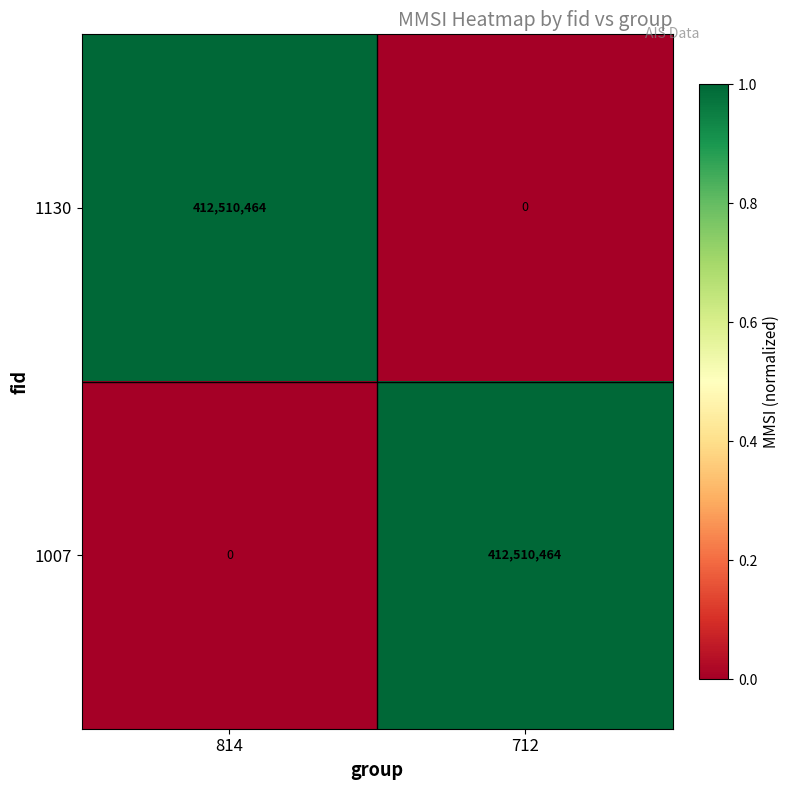

Reading right to left, list all the values displayed in this chart.

1130: 0	412510464
1007: 412510464	0